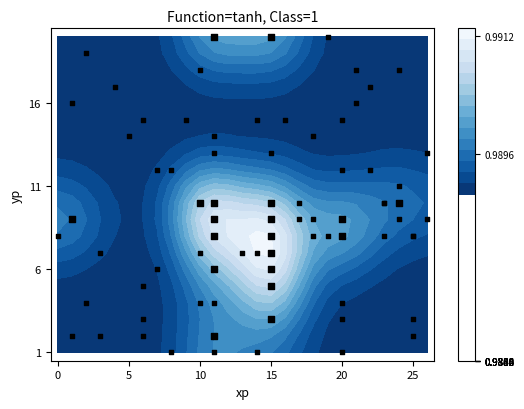

How many categories are shown in the chart?

19